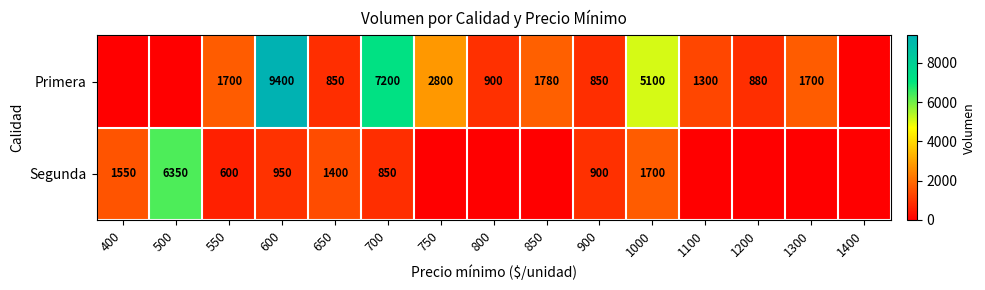

At which category is the sum across all series the highest?

600